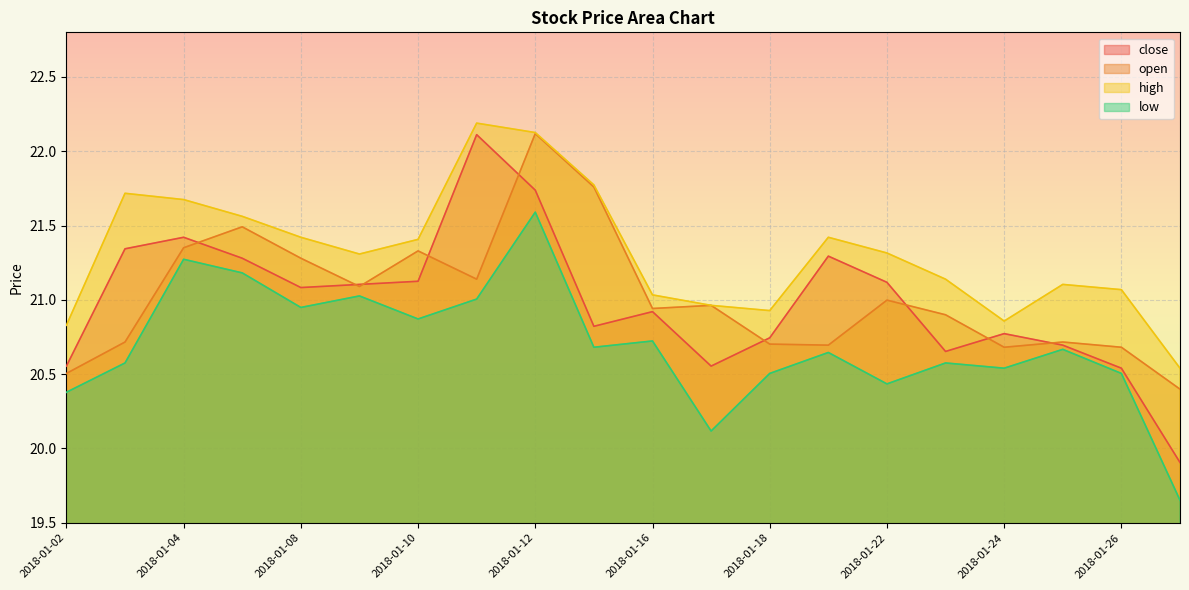

Which category has the lowest value in the high series?

2018-01-29